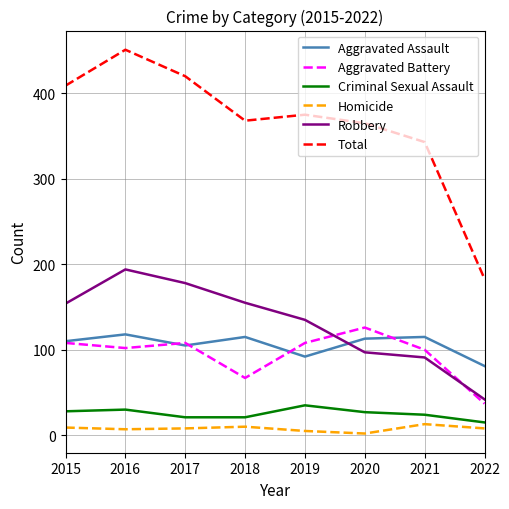

What value does the Total series have at 2022?

183